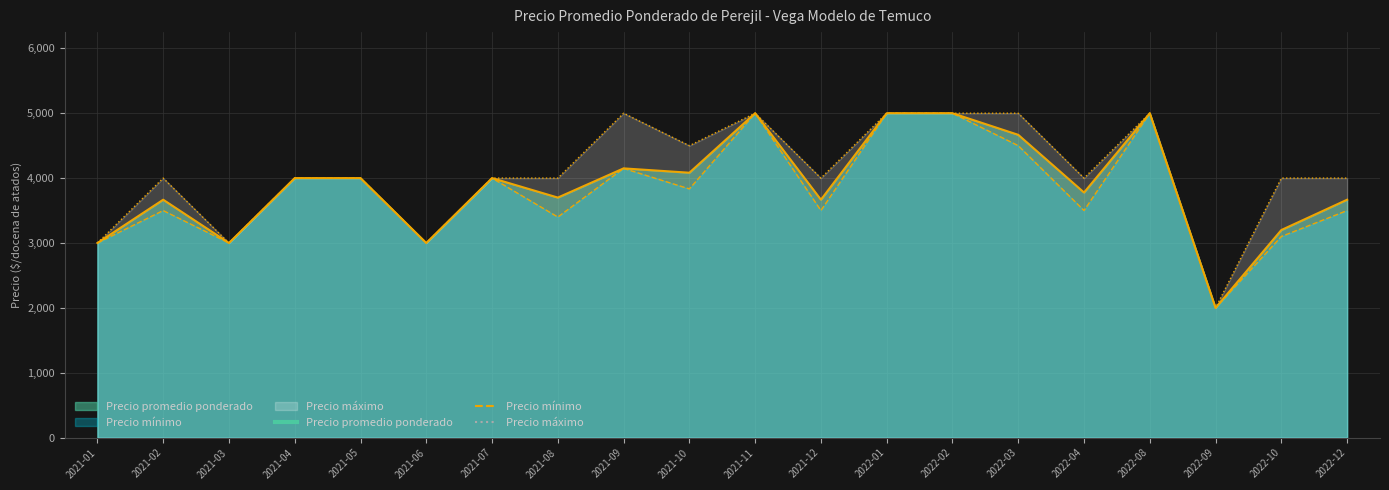

Where is Precio máximo nearest to the value 3500?

2021-01